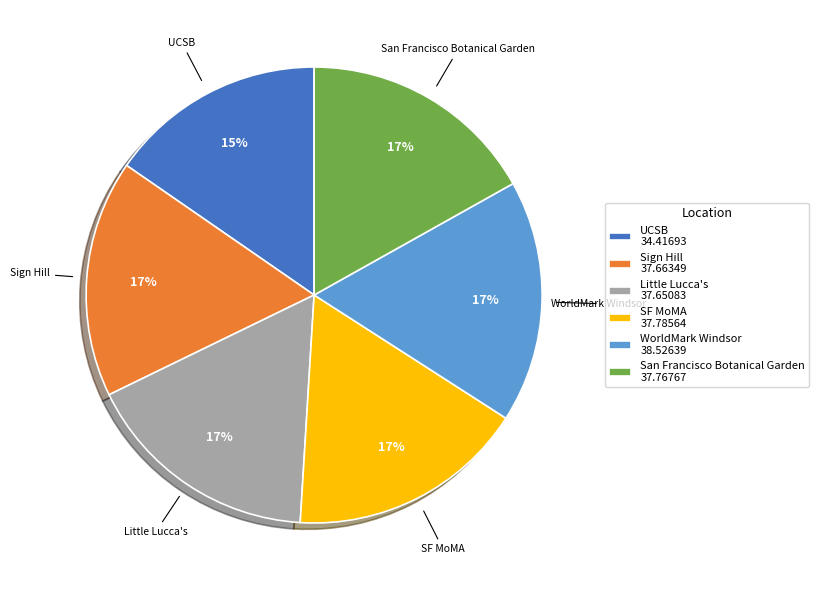

To the nearest percent, what is the average slice percentage?

17%